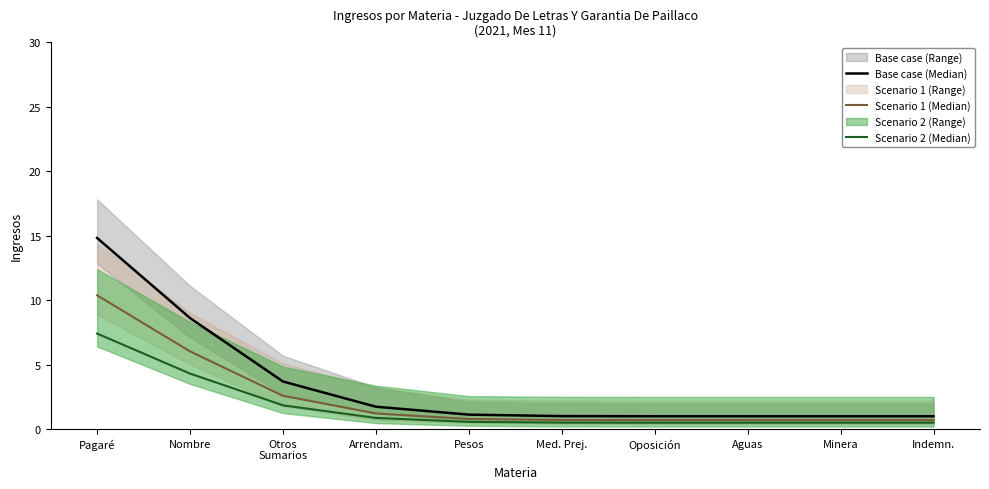

What is the spread (max minus min) of values at Indemn.?

0.5